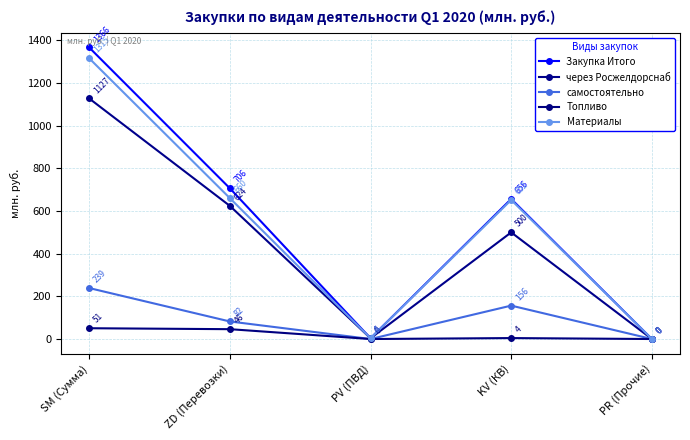

Is the value of Закупка Итого at ZD (Перевозки) greater than the value of через Росжелдорснаб at KV (КВ)?

Yes